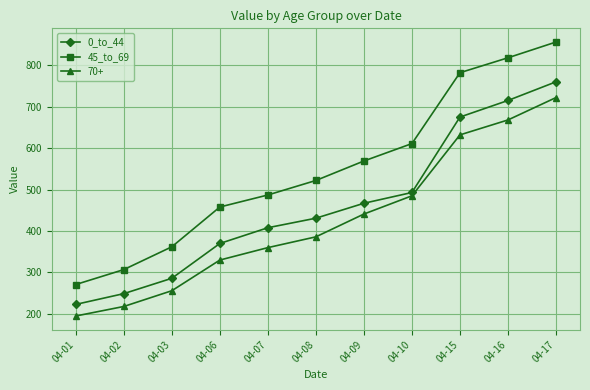

Rank the categories by 0_to_44 value from lowest to highest.

04-01, 04-02, 04-03, 04-06, 04-07, 04-08, 04-09, 04-10, 04-15, 04-16, 04-17